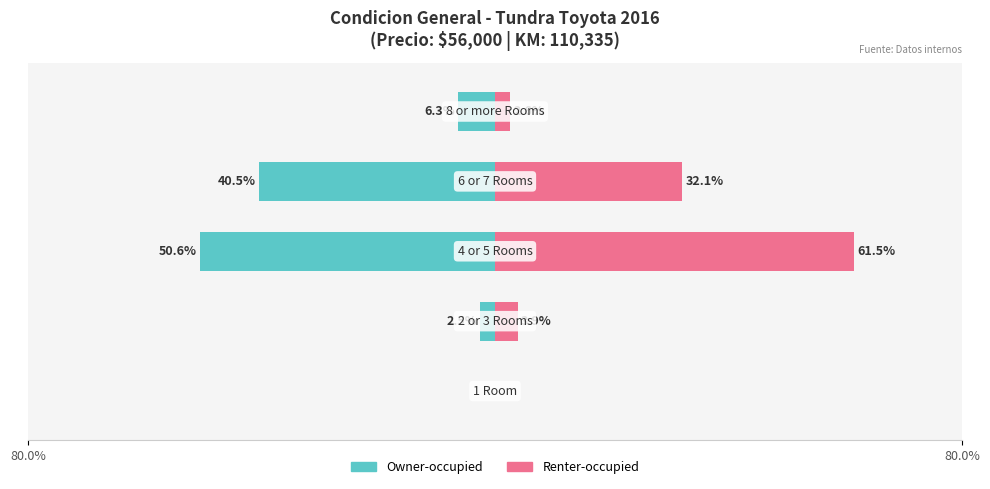

Count the number of data series in this chart.

2